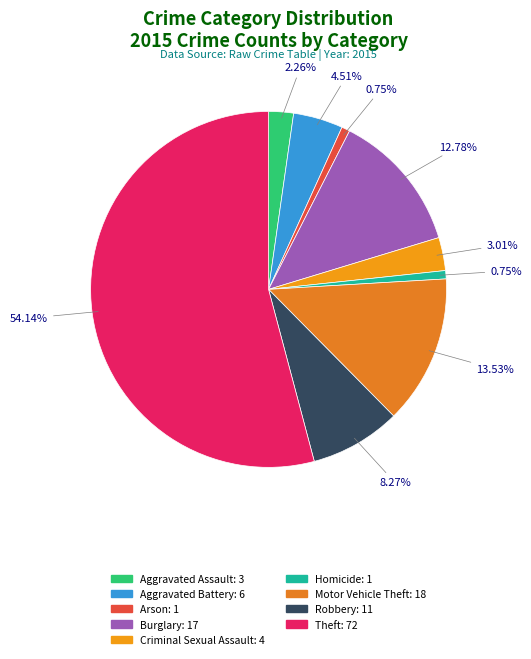

What is the ratio of the value at Theft to the value at Criminal Sexual Assault?

18.0